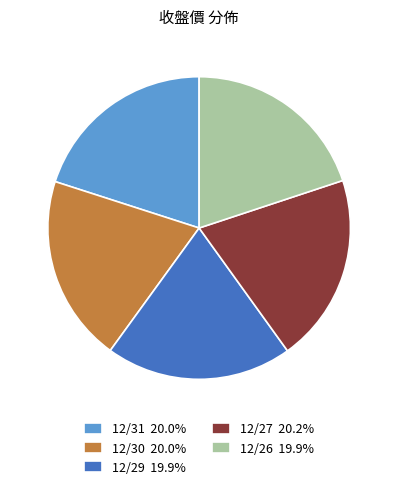

Do 12/27 20.2% and 12/31 20.0% together represent more than half of the pie?

No